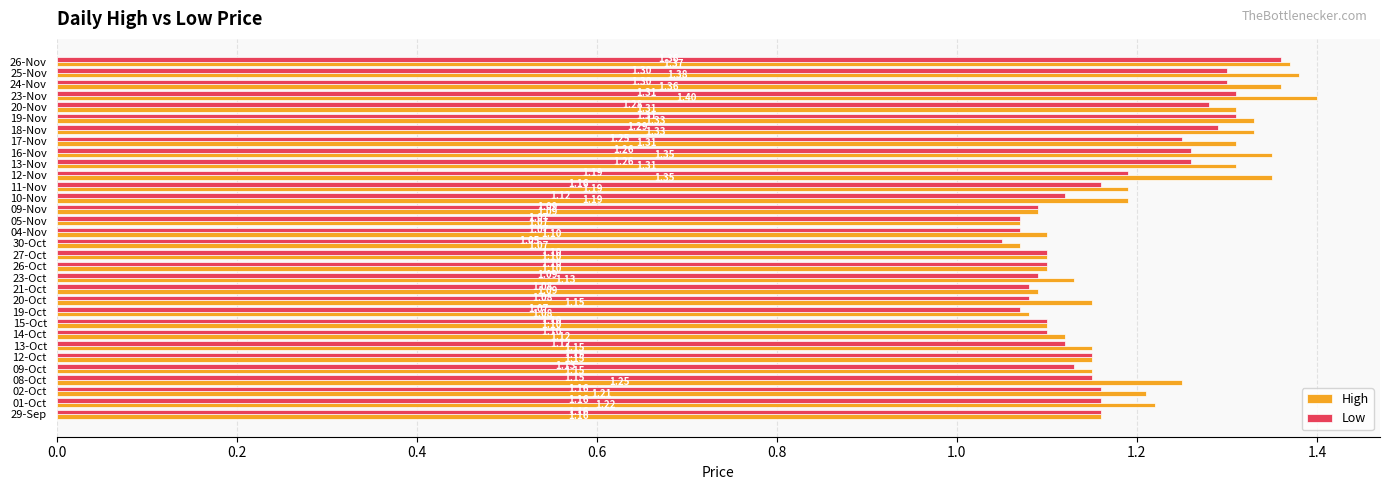

What is the difference between the maximum and minimum values in the Low series?

0.3